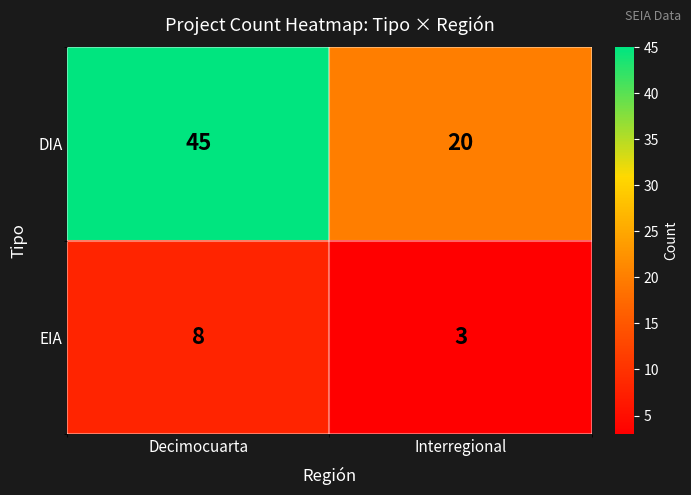

List the series in order of their overall mean, highest first.

DIA, EIA